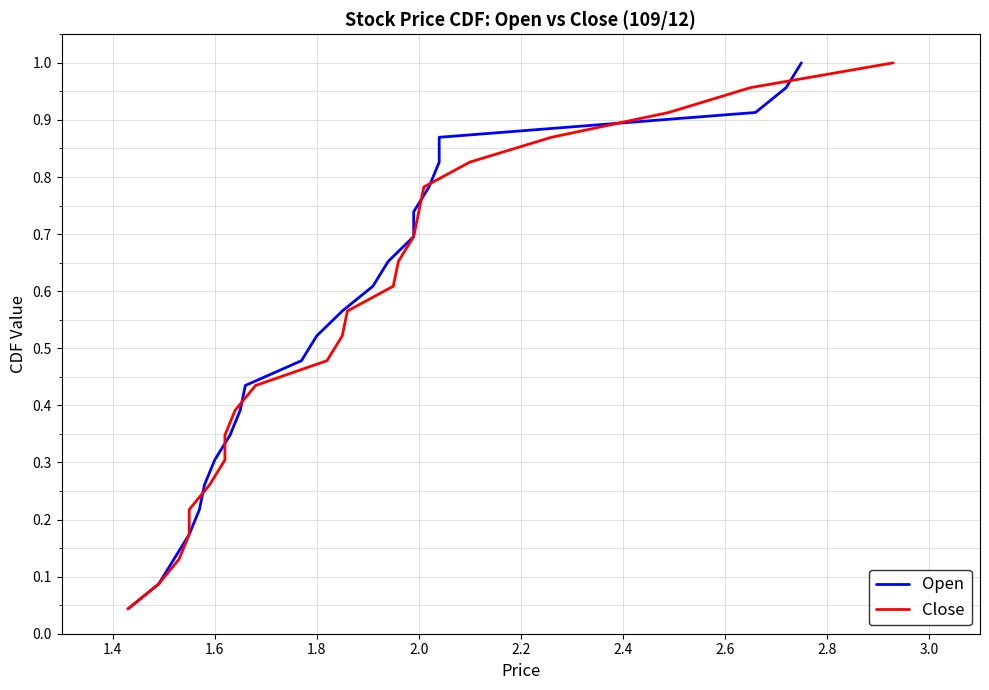

How many series are shown in this chart?

2